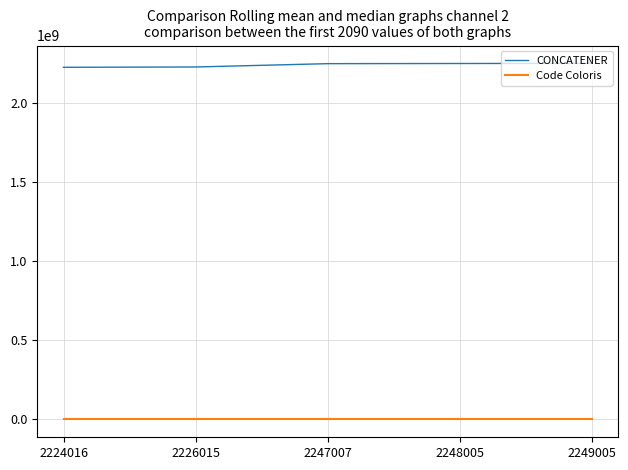

Is this an area chart (filled region under the line)?

No